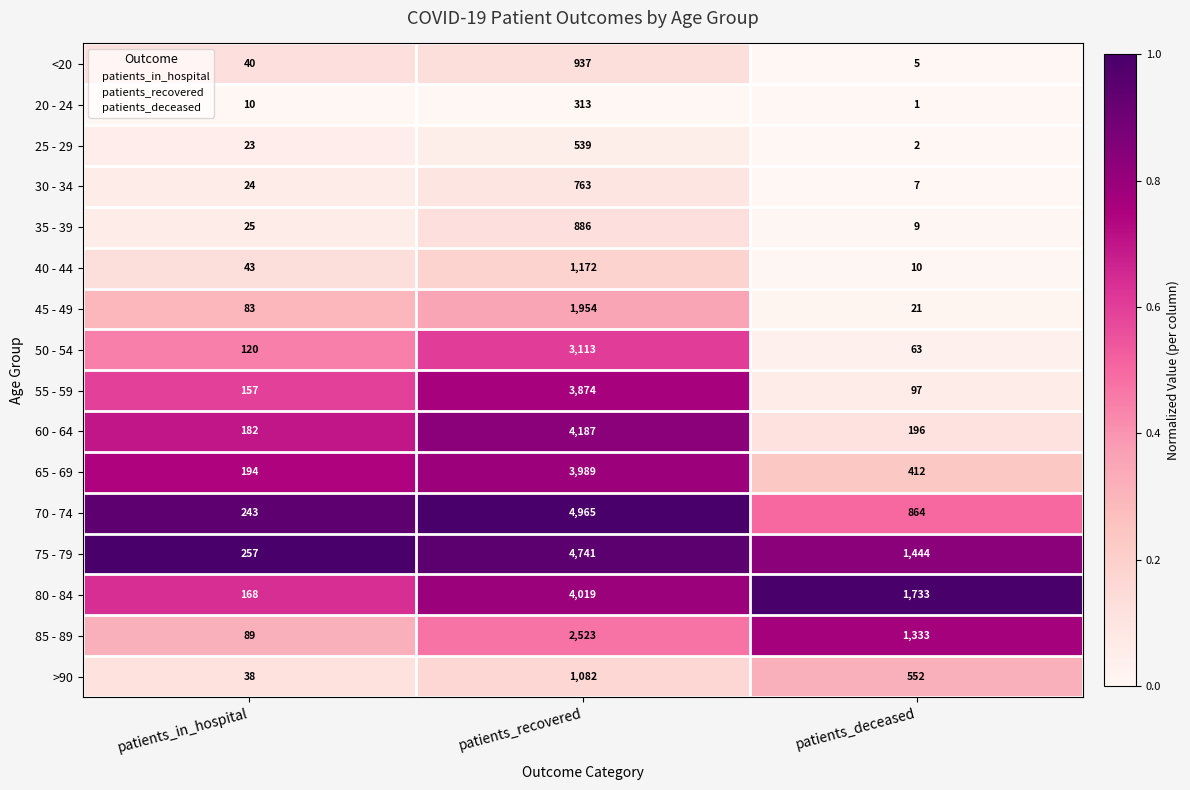

What is the difference between the highest and lowest values at patients_in_hospital?

247